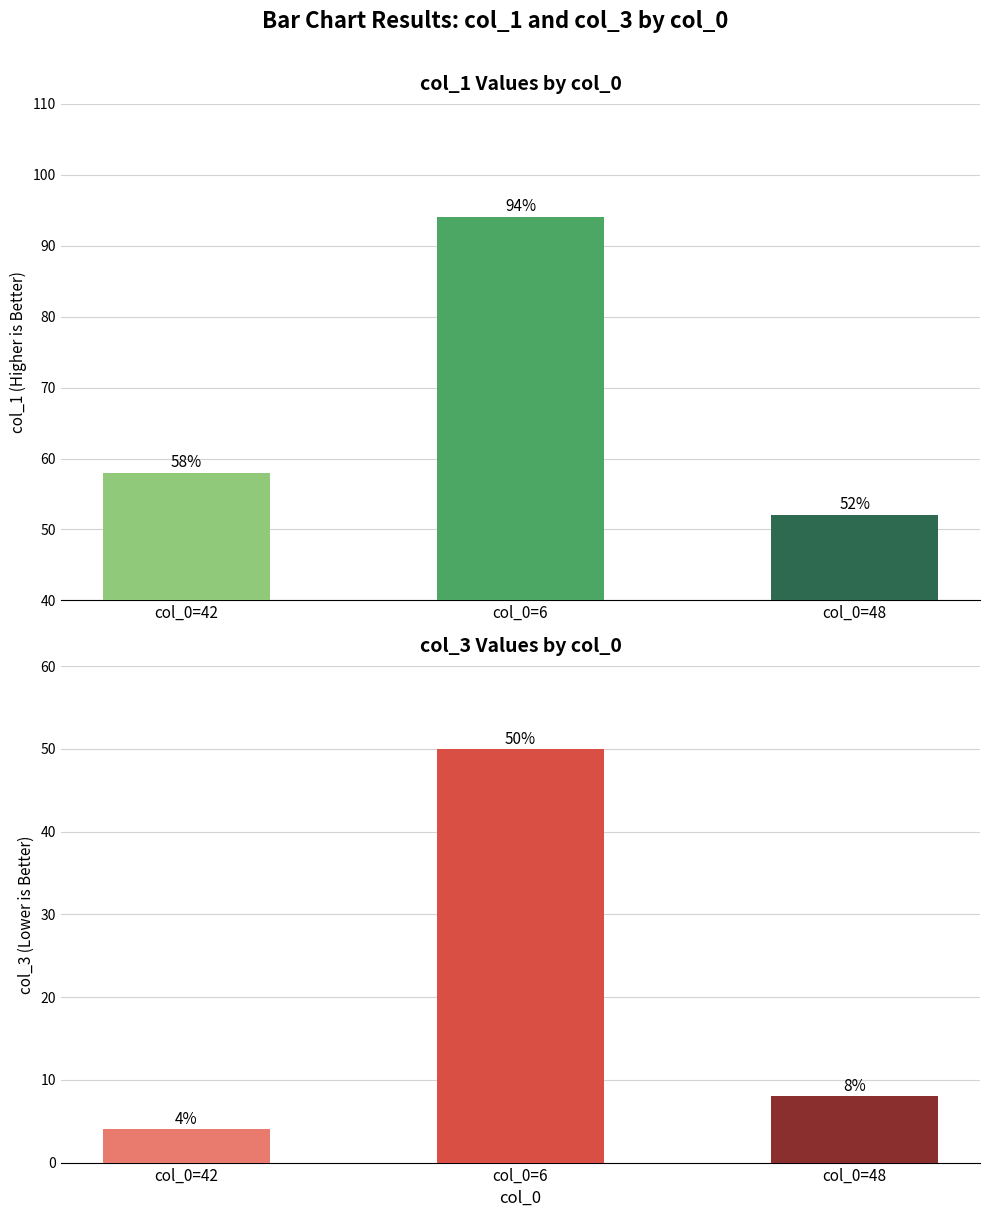

True or false: col_2 has a value of 89 at 6.

False